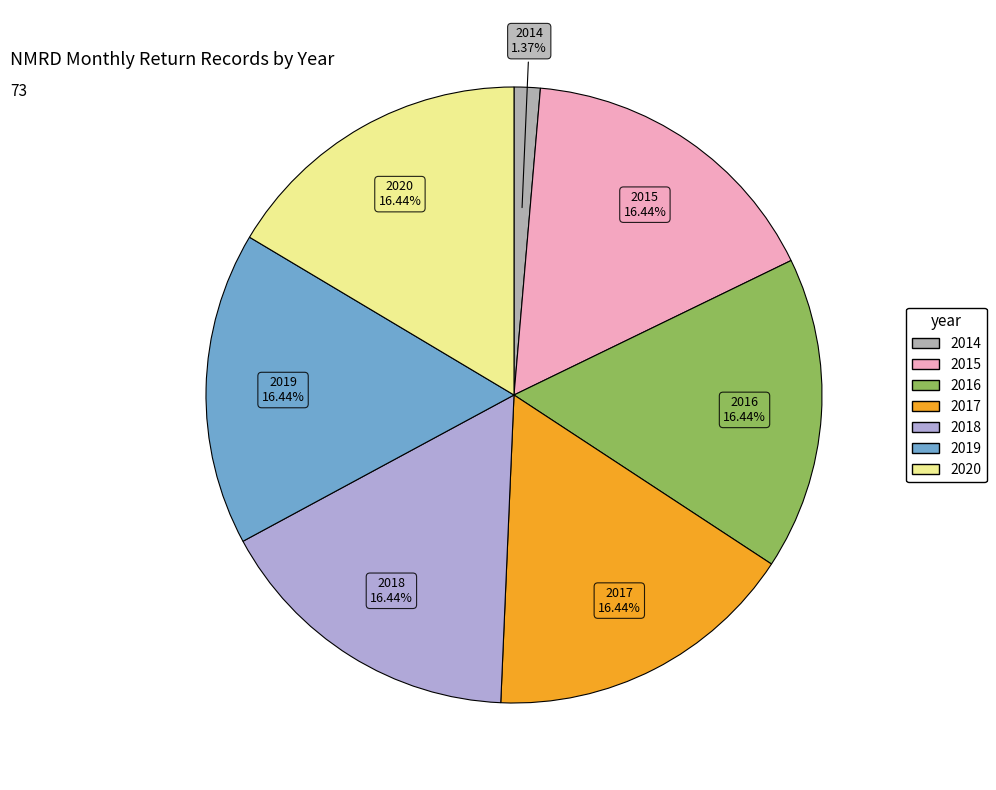

The 2019 slice represents 16% of the pie. True or false?

True